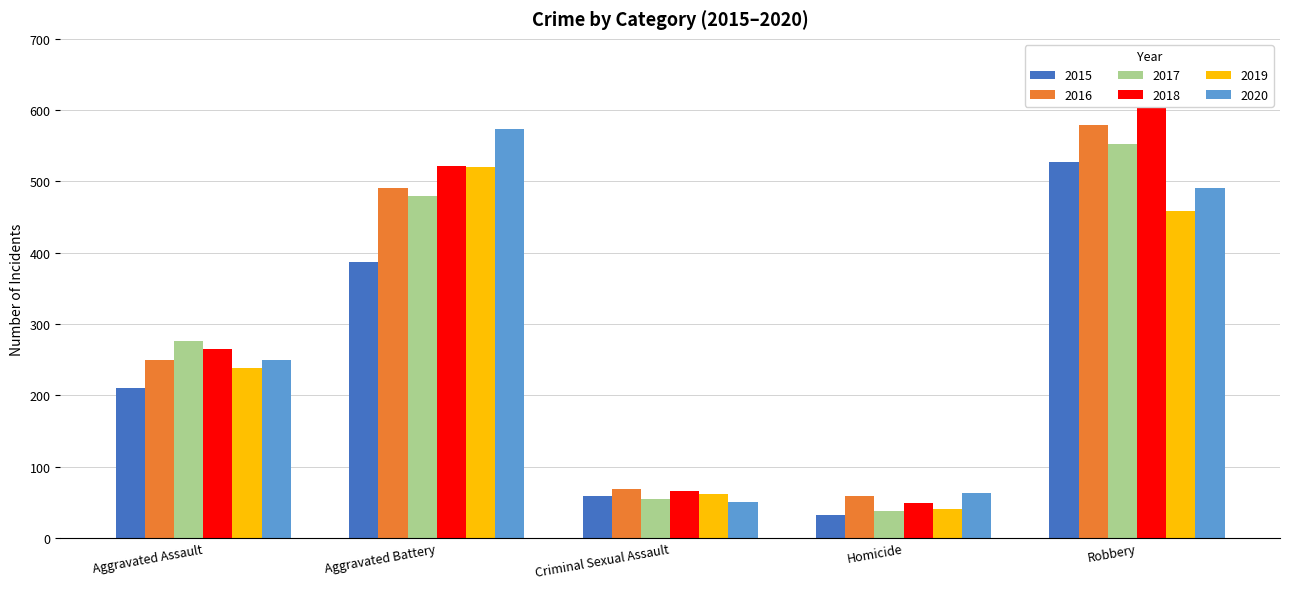

What position from the left is Robbery?

5